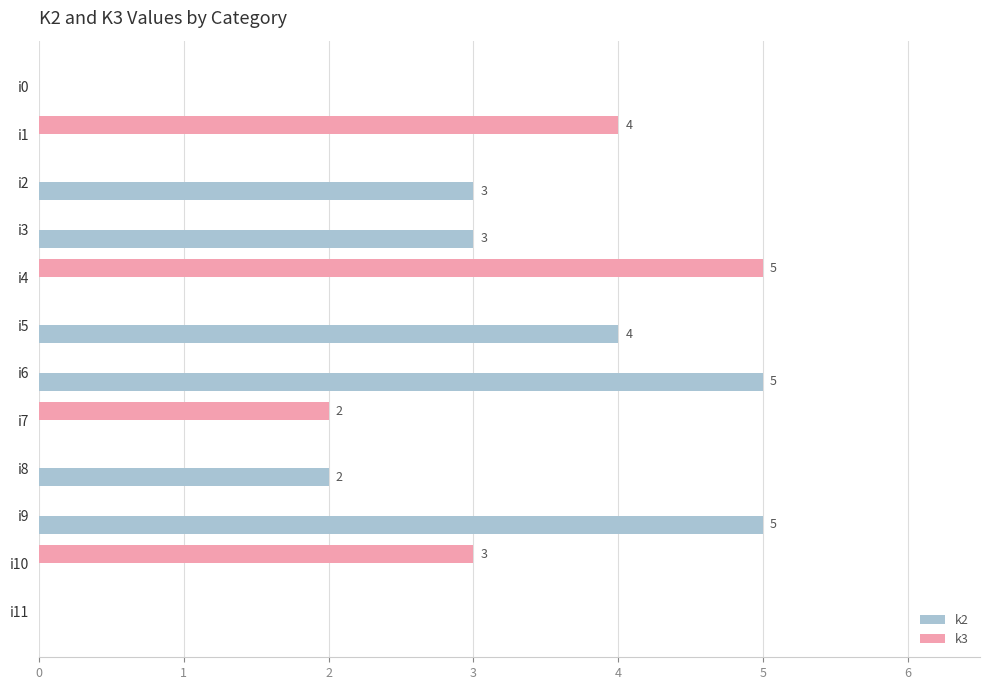

How many series are shown in this chart?

2